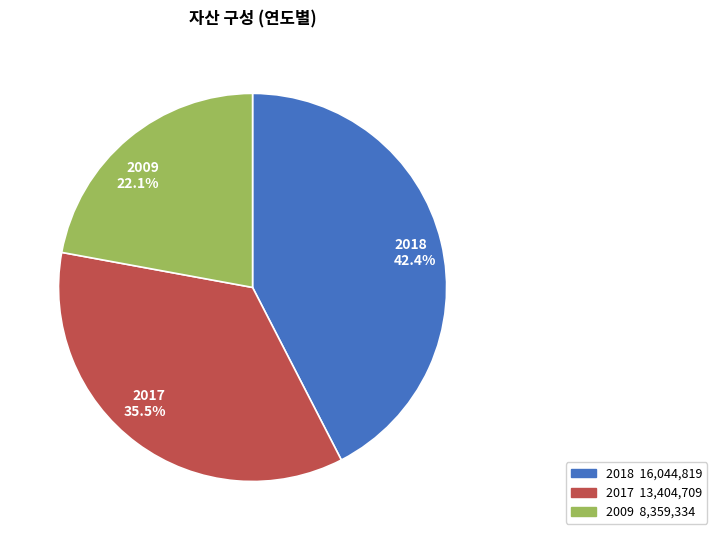

Rank the categories by value from lowest to highest.

2009 22.1%, 2017 35.5%, 2018 42.4%